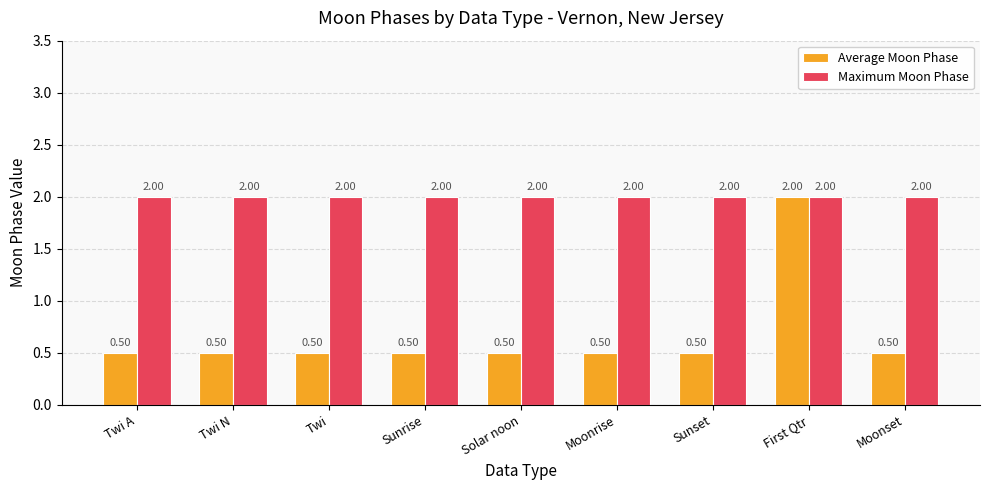

What are all the series names shown in the legend?

Average Moon Phase, Maximum Moon Phase